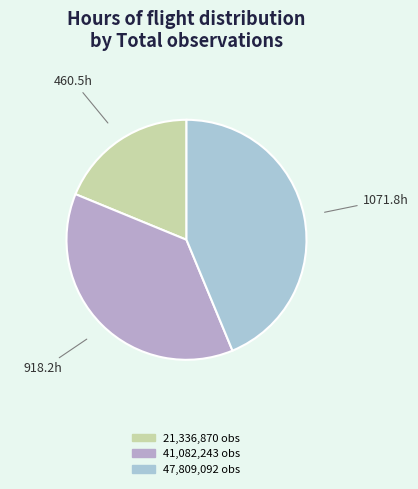

Rank the categories by value from lowest to highest.

21,336,870 obs, 41,082,243 obs, 47,809,092 obs